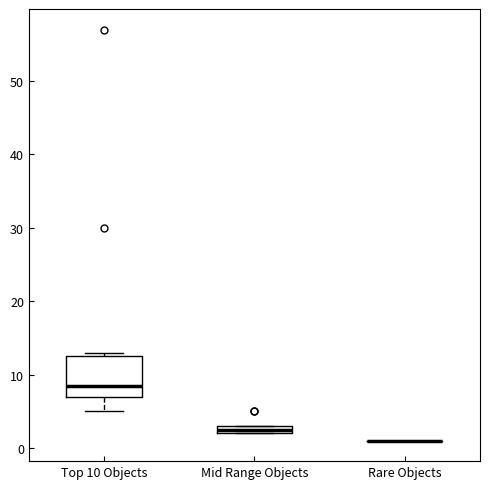

Which box is the tallest, from its lower edge to its upper edge?

Top 10 Objects